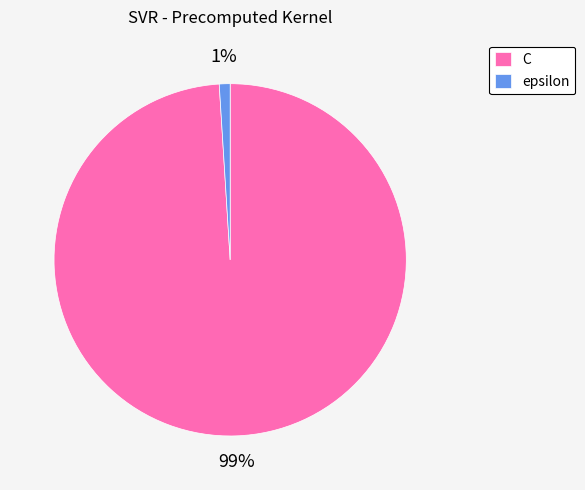

True or false: C accounts for 89% of the total.

False